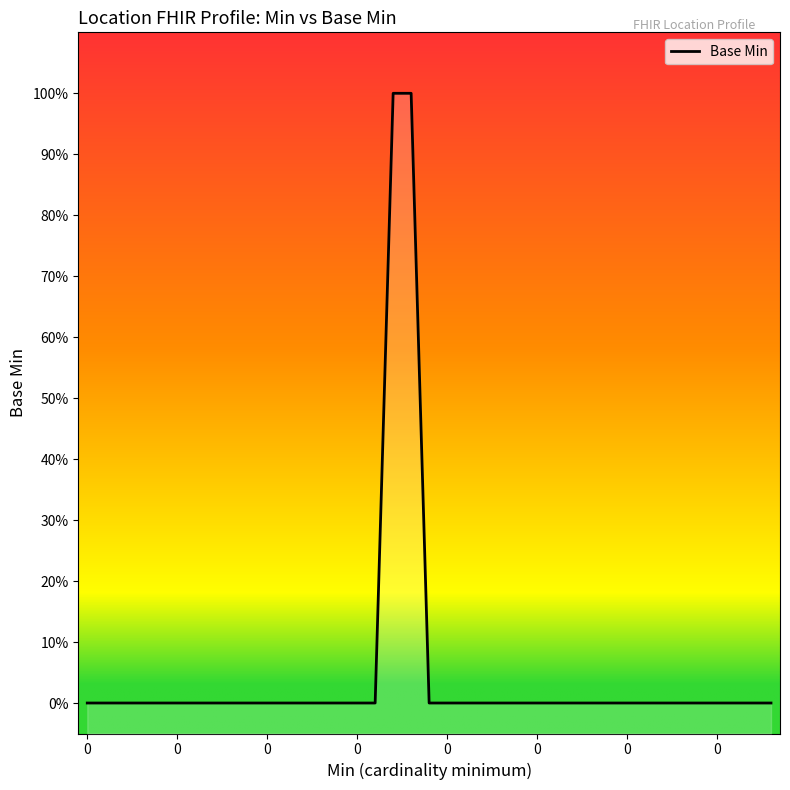

Count the values in the range 0 to 1.

39